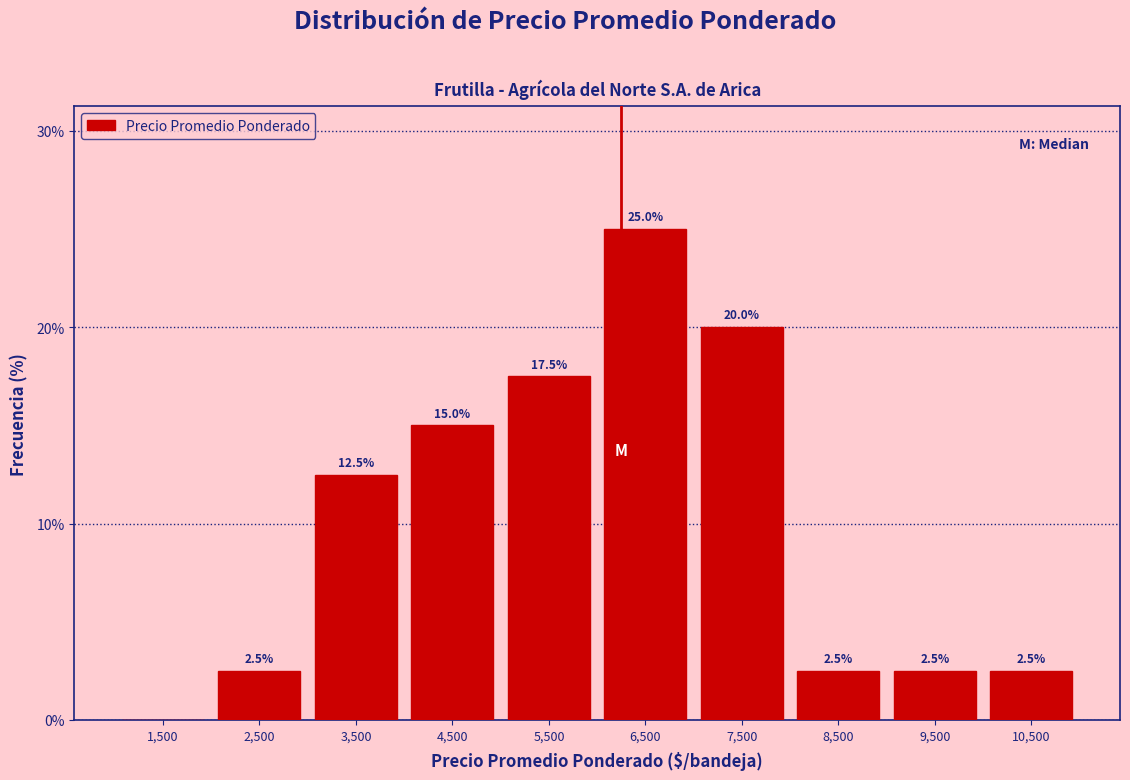

Reading right to left, list all the values displayed in this chart.

10,500=2.5	9,500=2.5	8,500=2.5	7,500=20.0	6,500=25.0	5,500=17.5	4,500=15.0	3,500=12.5	2,500=2.5	1,500=0.0